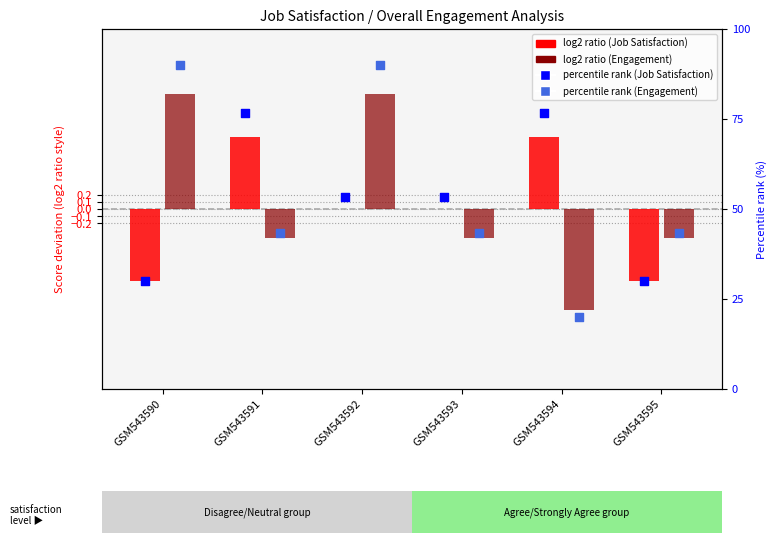

At how many categories does at least one series exceed 24?

6